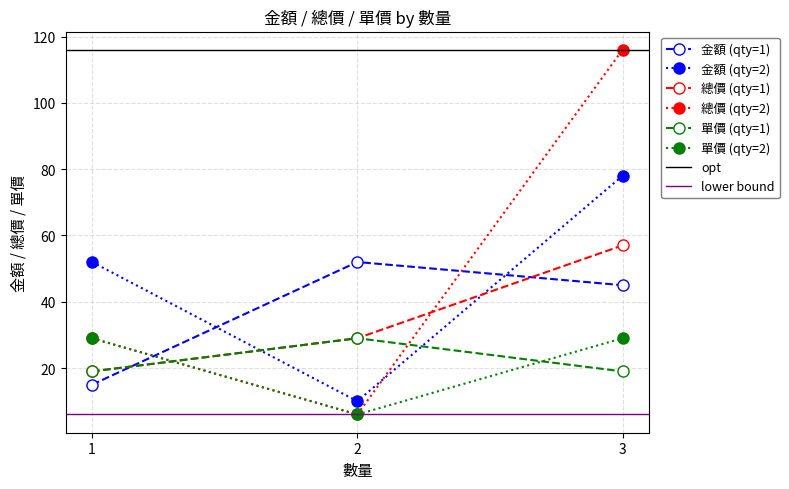

Which category has the lowest value across all series?

2